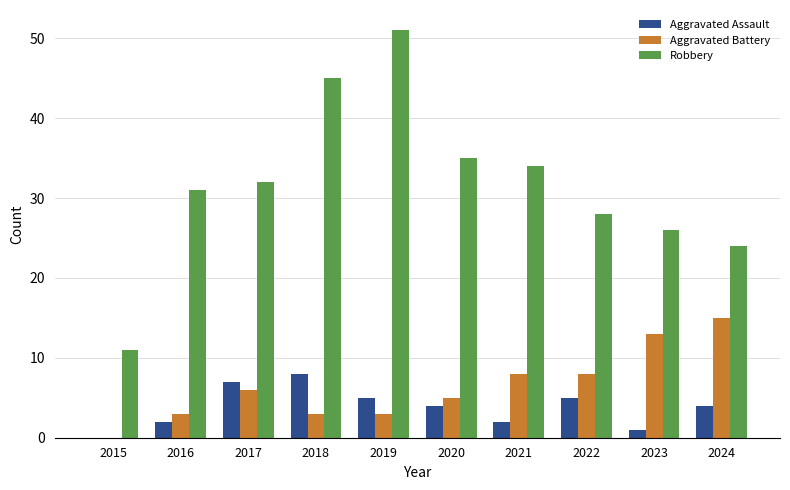

Which series has the largest total across all categories?

Robbery